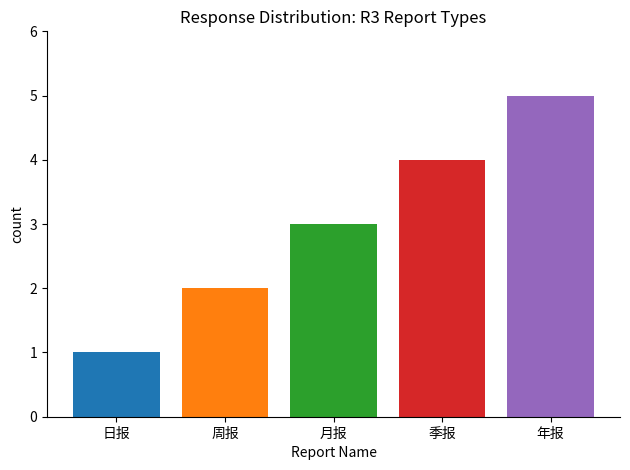

What is the change in value from 日报 to 周报?

+1